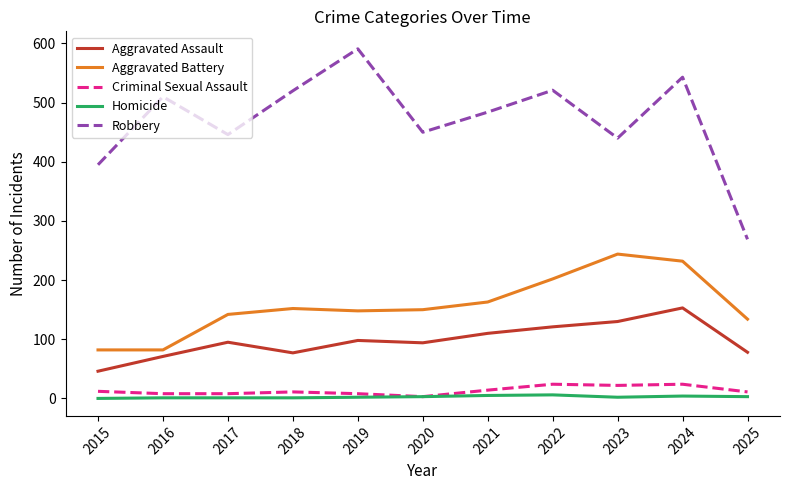

Which category has the highest value across all series?

2019